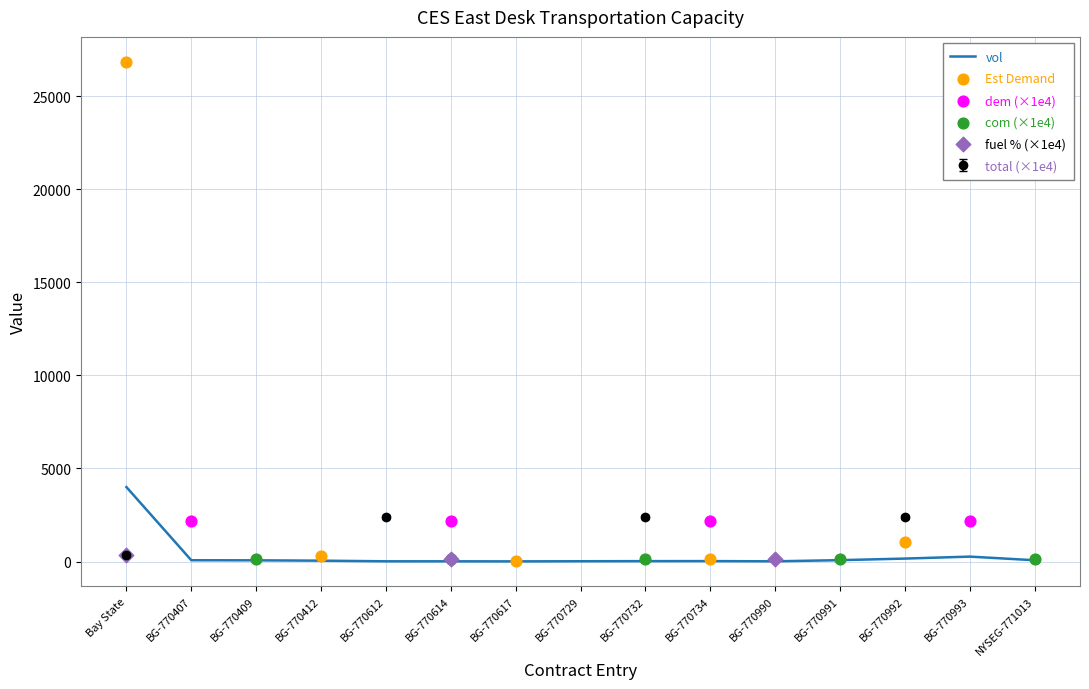

What is the total value across all series at BG-770729?

117.3